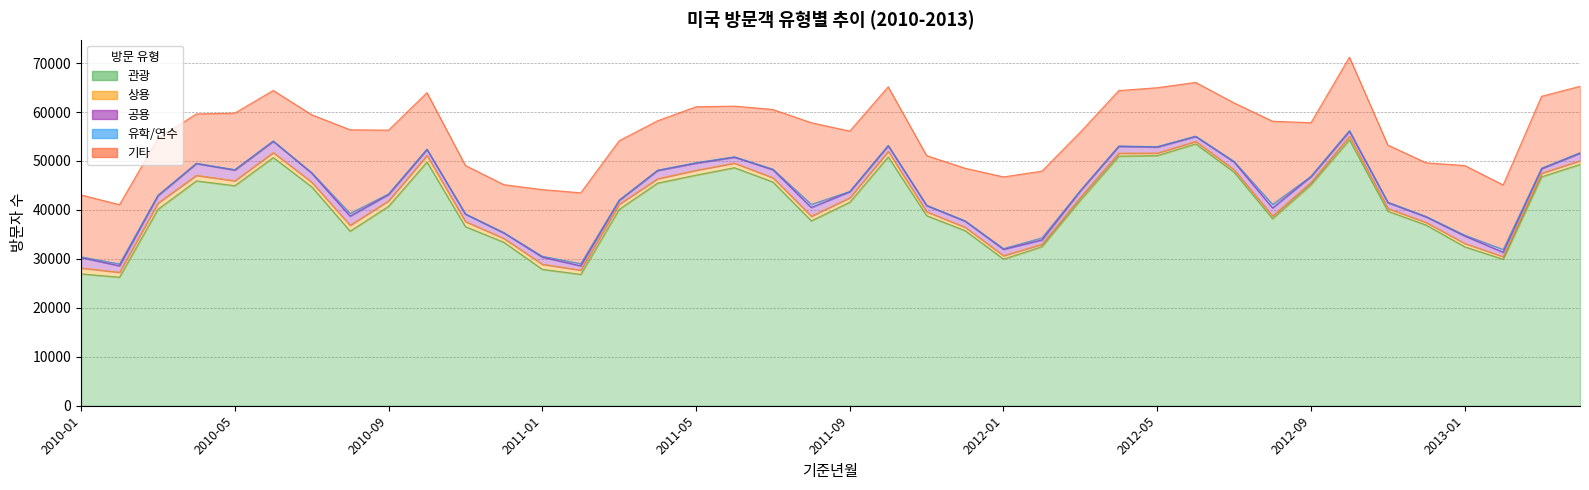

What is the total value across all series at 2010-06?

64412